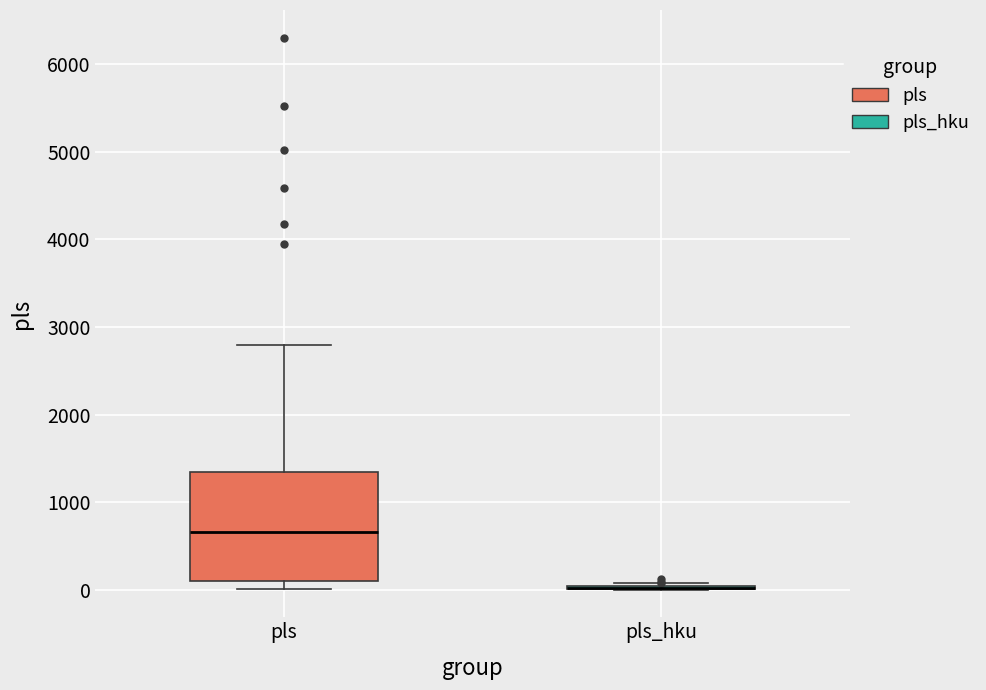

Reading left to right, transcribe this box plot: for each box, give where its median line is, the range the box spans, and where its two whiskers end, as read against the y-axis. The values are not printed on the chart, so give them approximately, as read against the axis.

pls: median 700, box 100 to 1300, whiskers 0 to 2800
pls_hku: box collapsed to a line at 0, whiskers 0 to 100